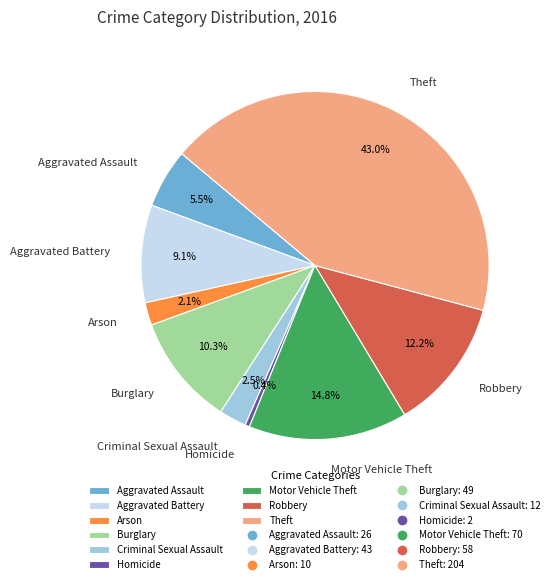

How many segments does this pie chart have?

9